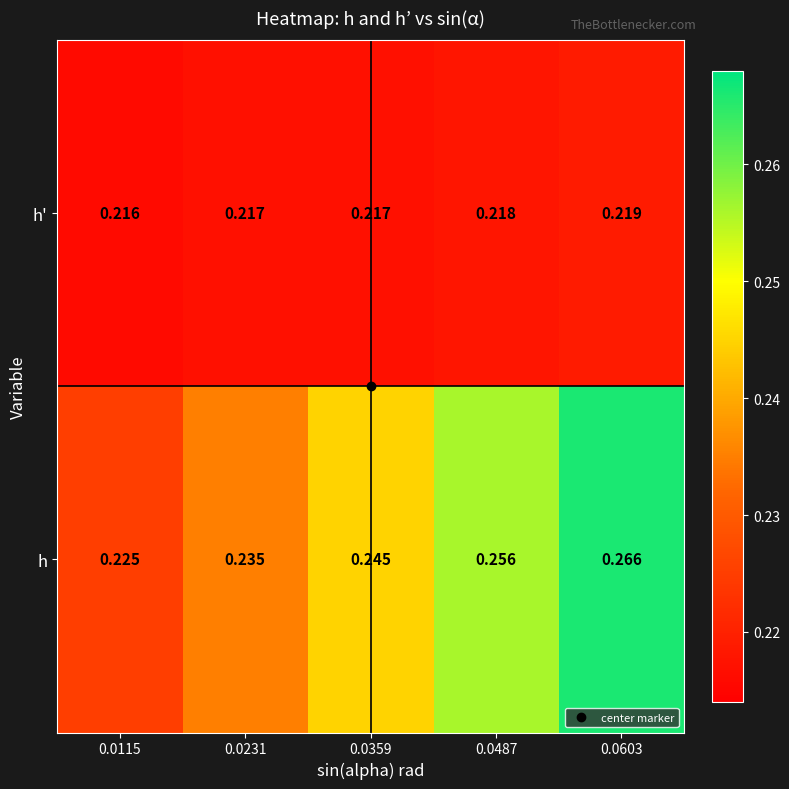

Is the value of h' at 0.0115 greater than the value of h at 0.0359?

No